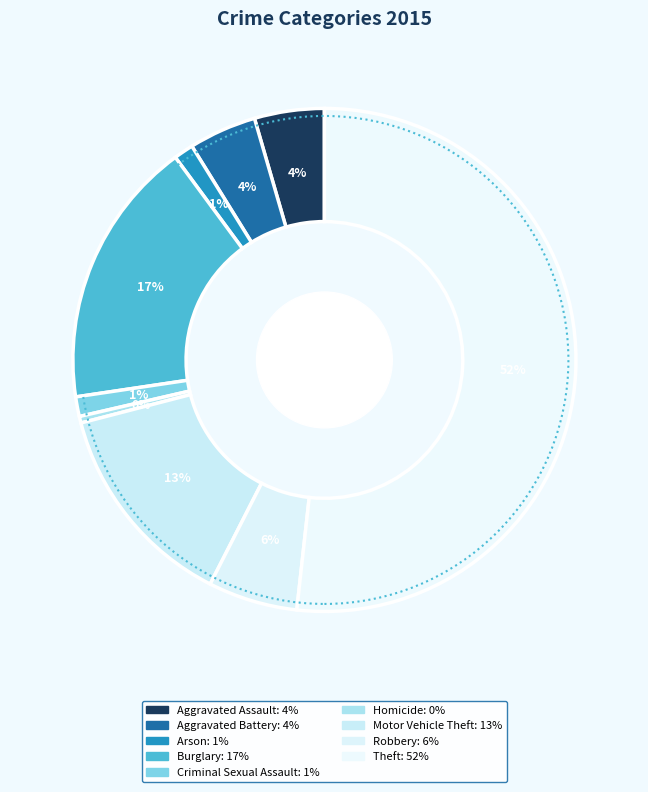

True or false: Motor Vehicle Theft accounts for 6% of the total.

False